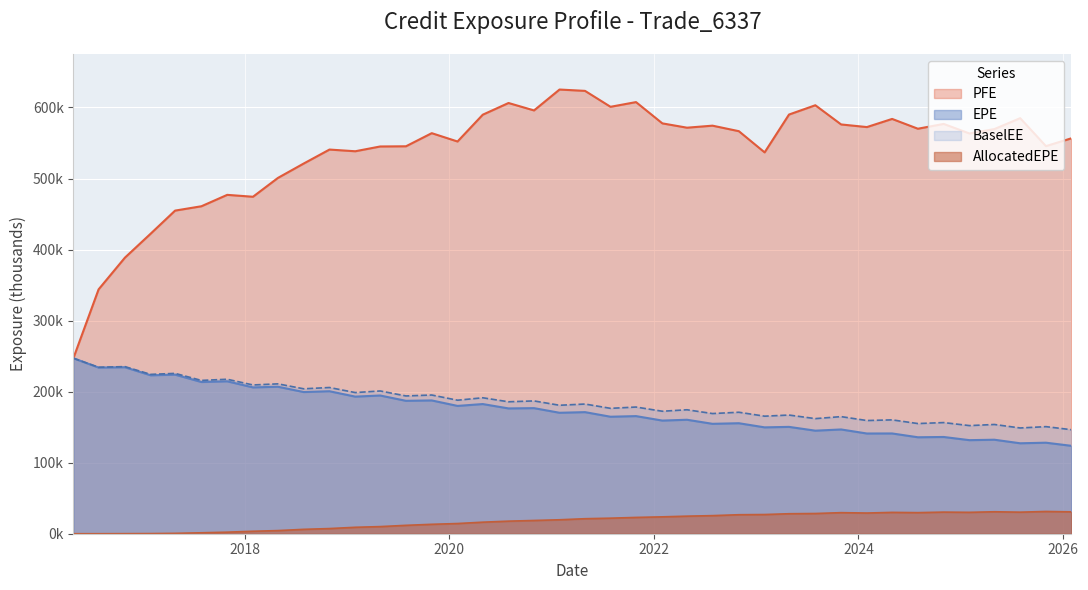

True or false: EPE has a value of 206.9 at 2018-04-30.

True